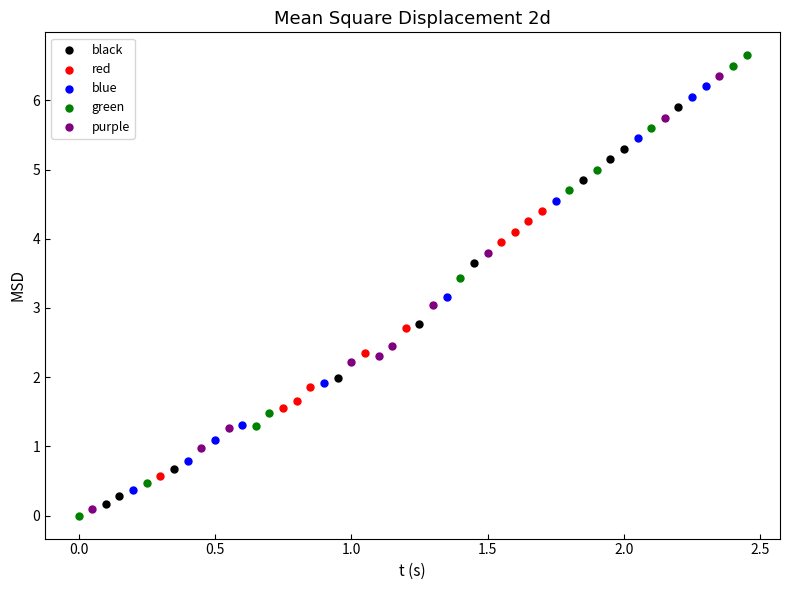

Which series has the widest spread of Y values?

green